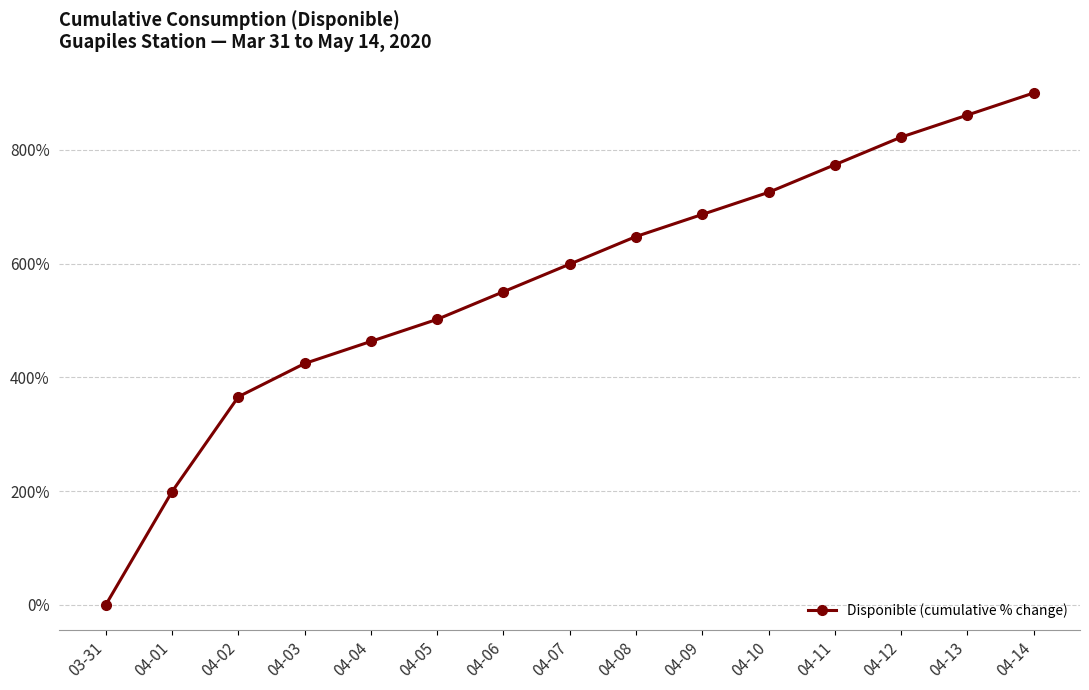

List the labels in order of value, smallest first.

03-31, 04-01, 04-02, 04-03, 04-04, 04-05, 04-06, 04-07, 04-08, 04-09, 04-10, 04-11, 04-12, 04-13, 04-14